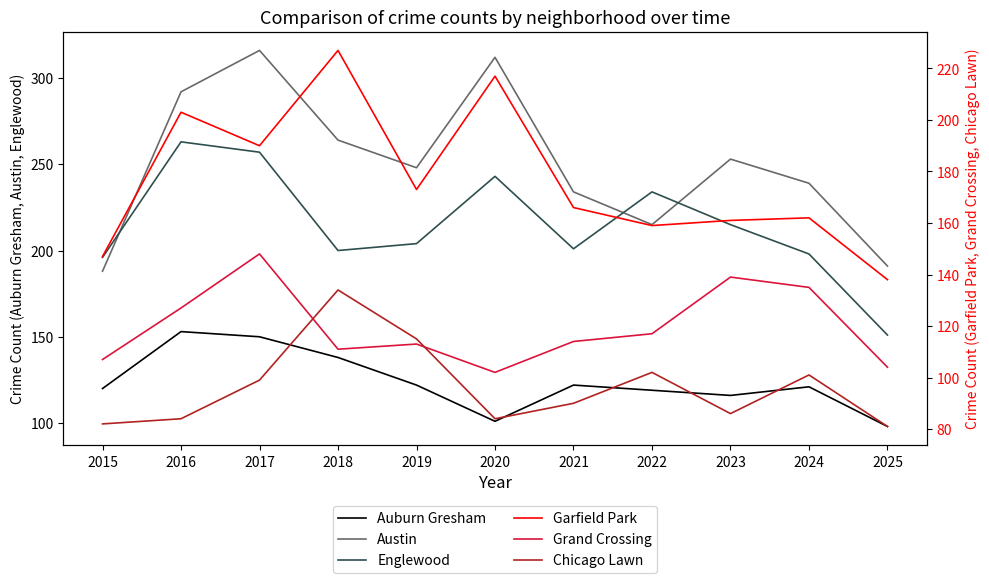

True or false: Auburn Gresham and Garfield Park cross at least once.

False